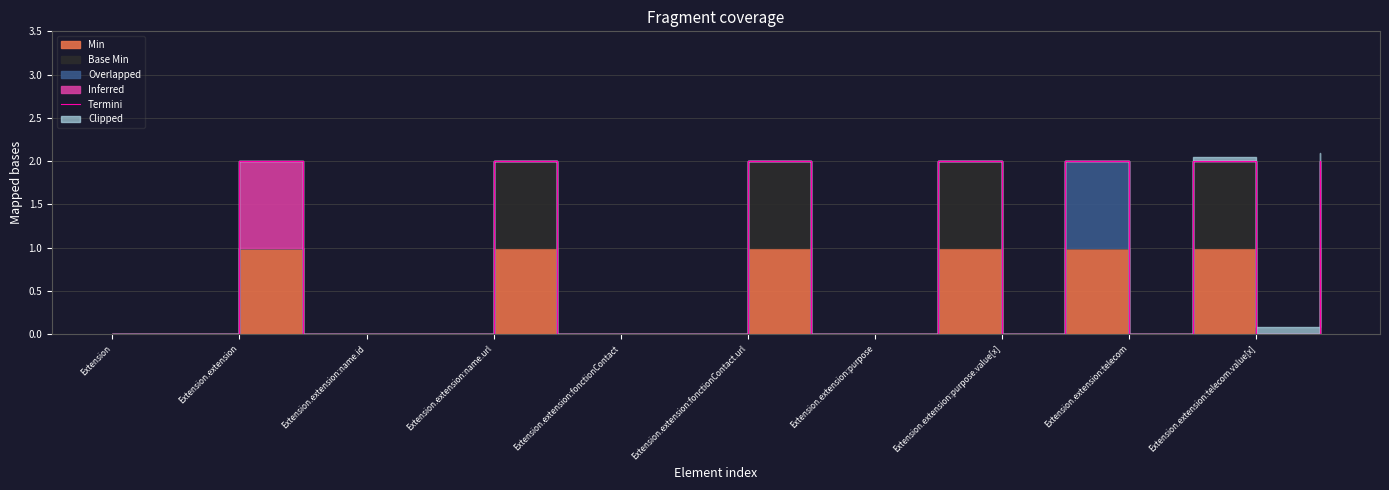

What is the label of the 19th point from the right?

Extension.extension